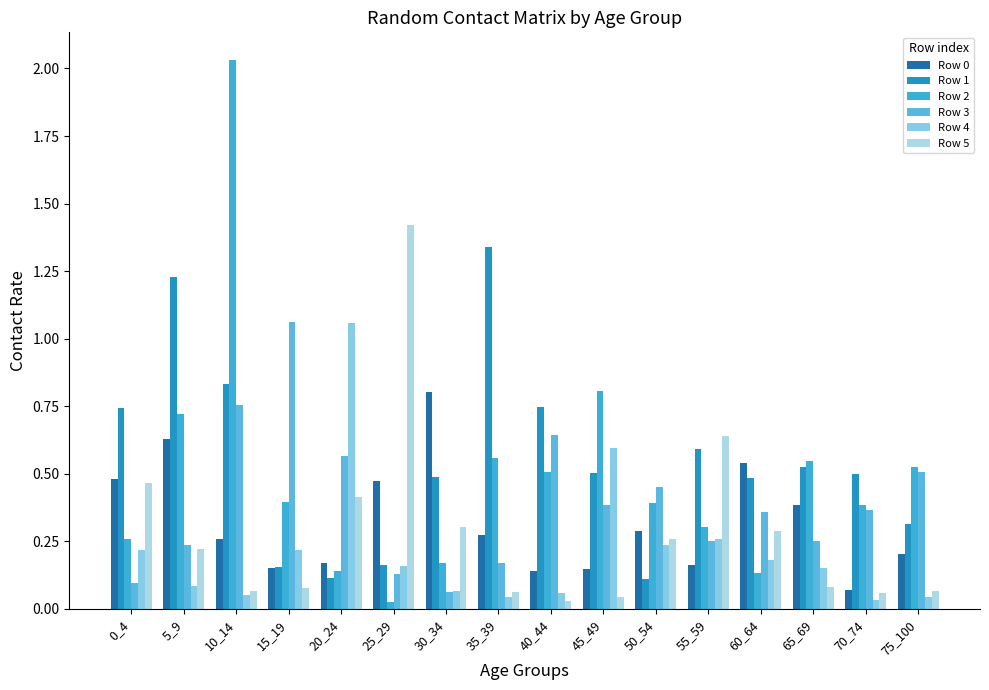

What is the difference between the highest and lowest values at 35_39?

1.3